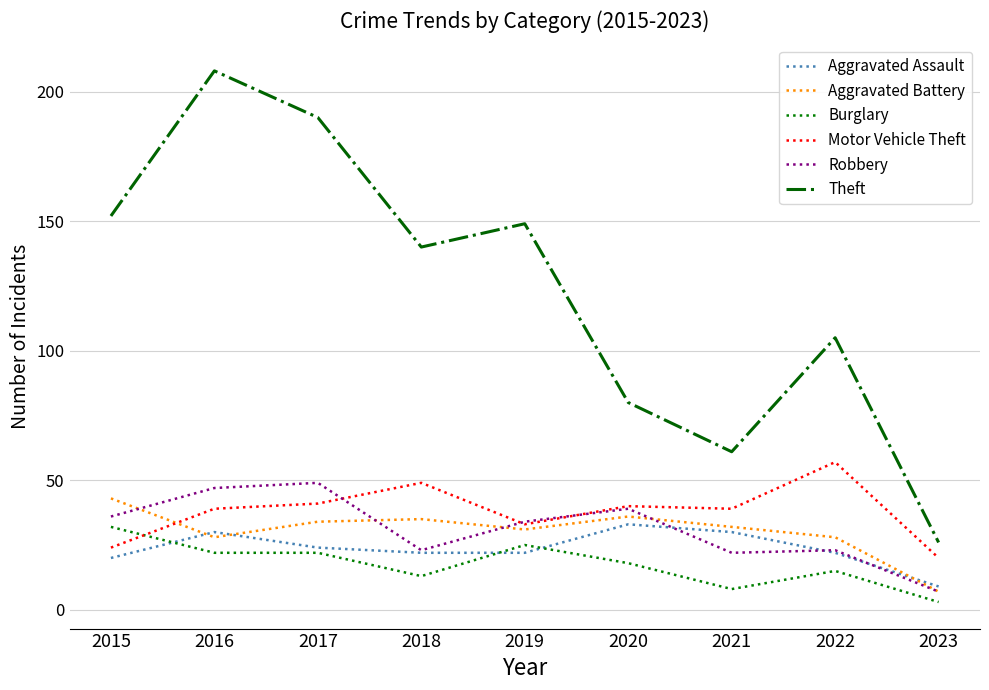

True or false: Theft and Motor Vehicle Theft cross at least once.

False